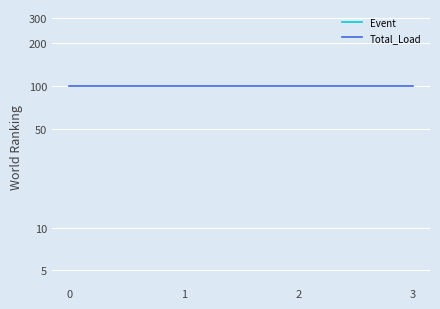

True or false: Event and Total_Load cross at least once.

False